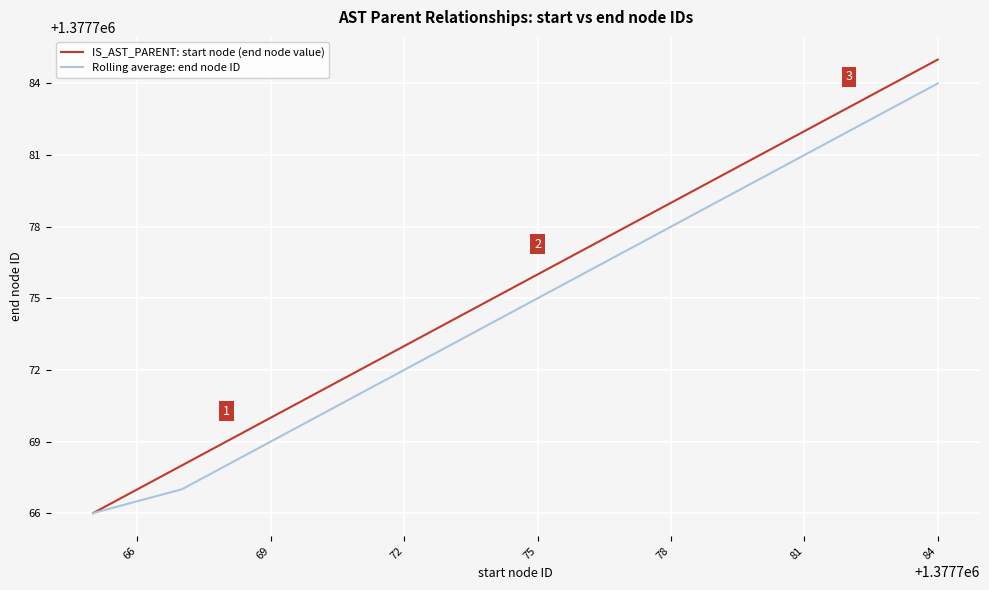

Which series has the widest spread of values?

IS_AST_PARENT: start node (end node value)